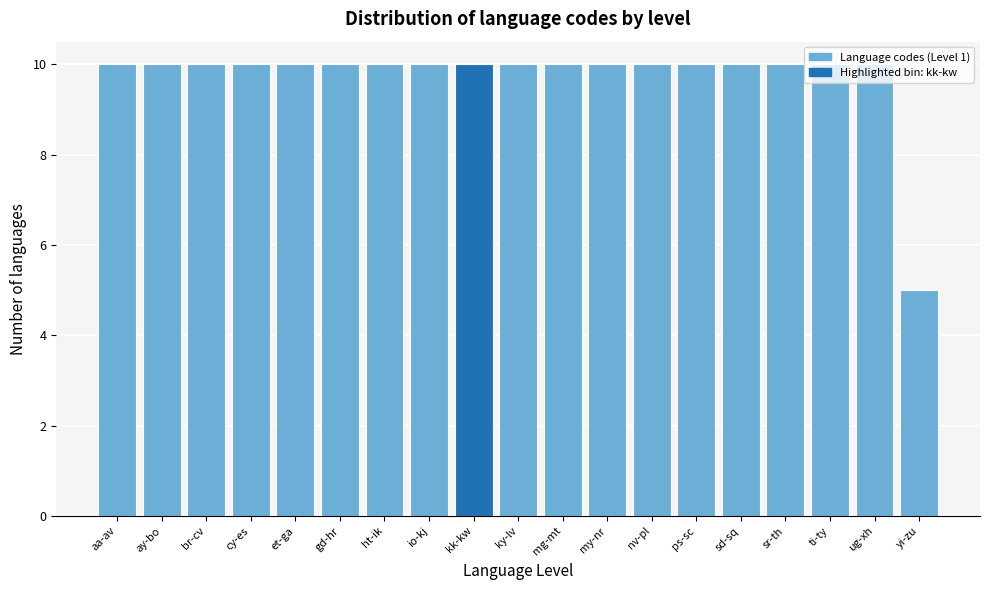

What is the difference between the maximum and minimum values?

5